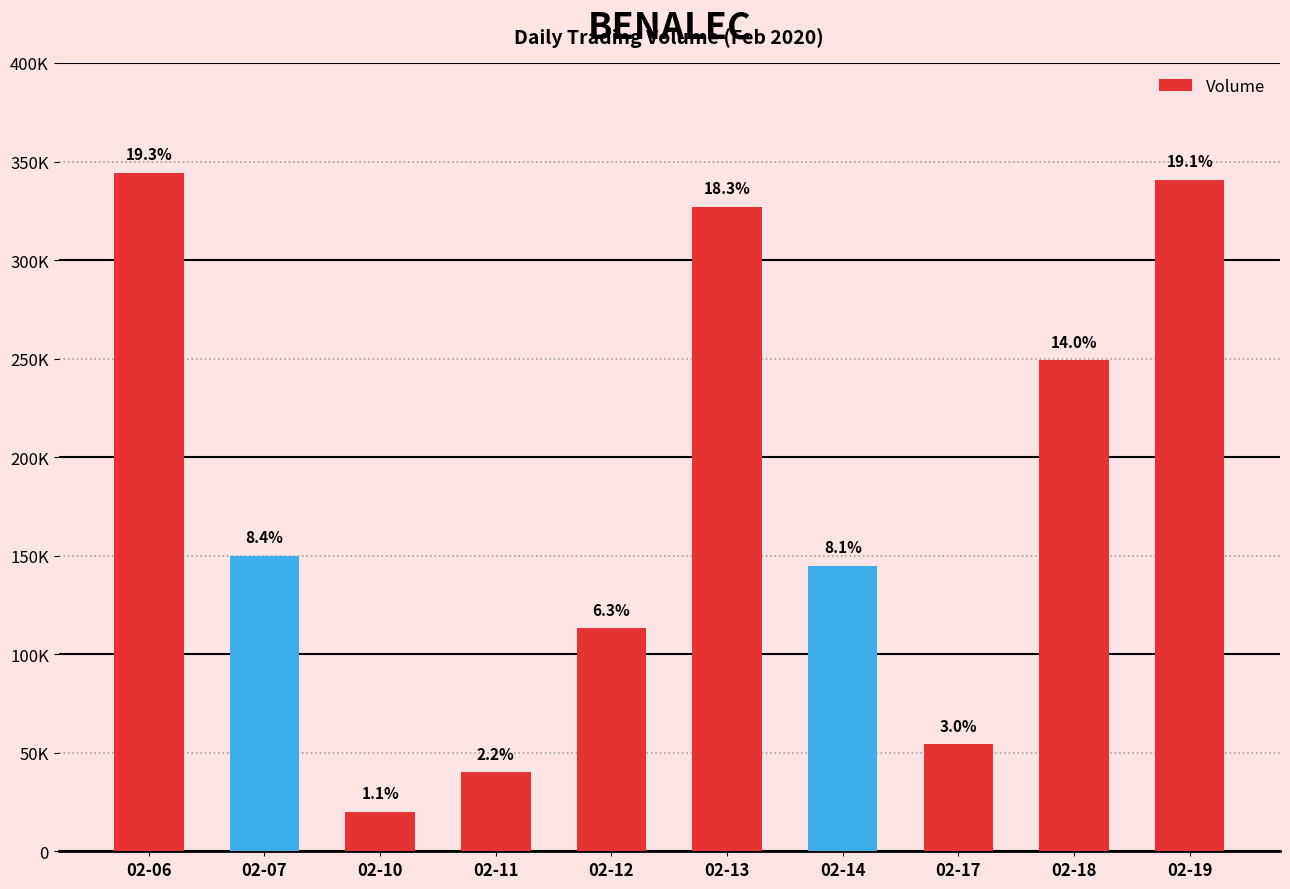

Reading left to right, extract all data points from this chart.

02-06=344400	02-07=150000	02-10=20000	02-11=40000	02-12=113100	02-13=327000	02-14=145000	02-17=54200	02-18=249100	02-19=340800